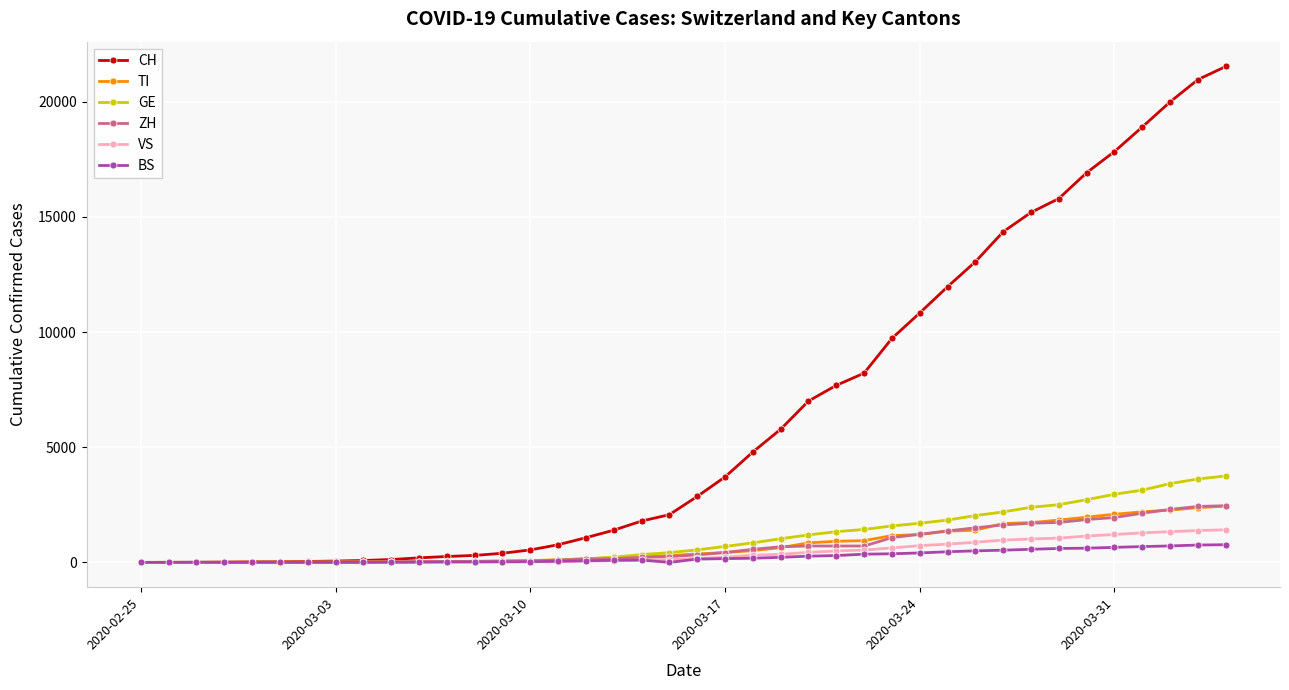

What is the highest value of the VS series?

1416